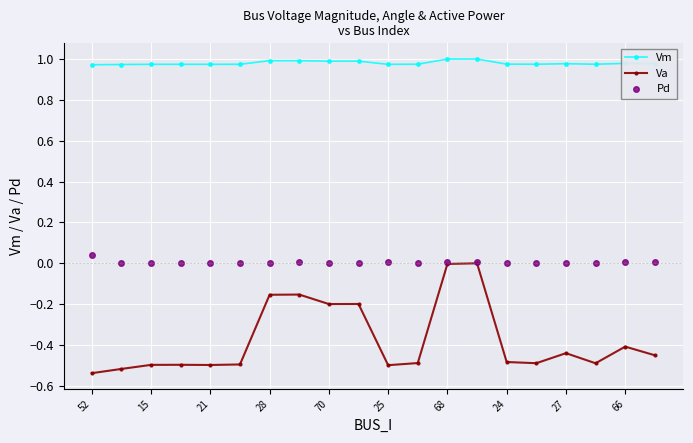

True or false: Pd has more than 0 interior local peaks.

True